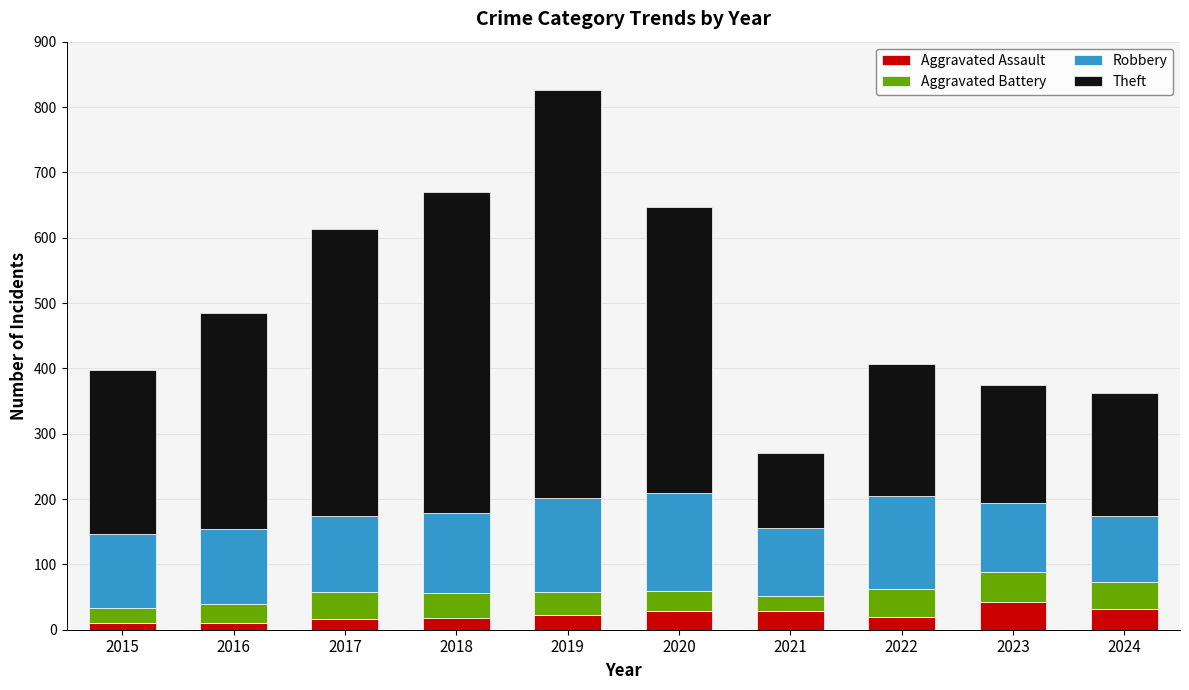

What is the maximum value for Aggravated Assault?

42